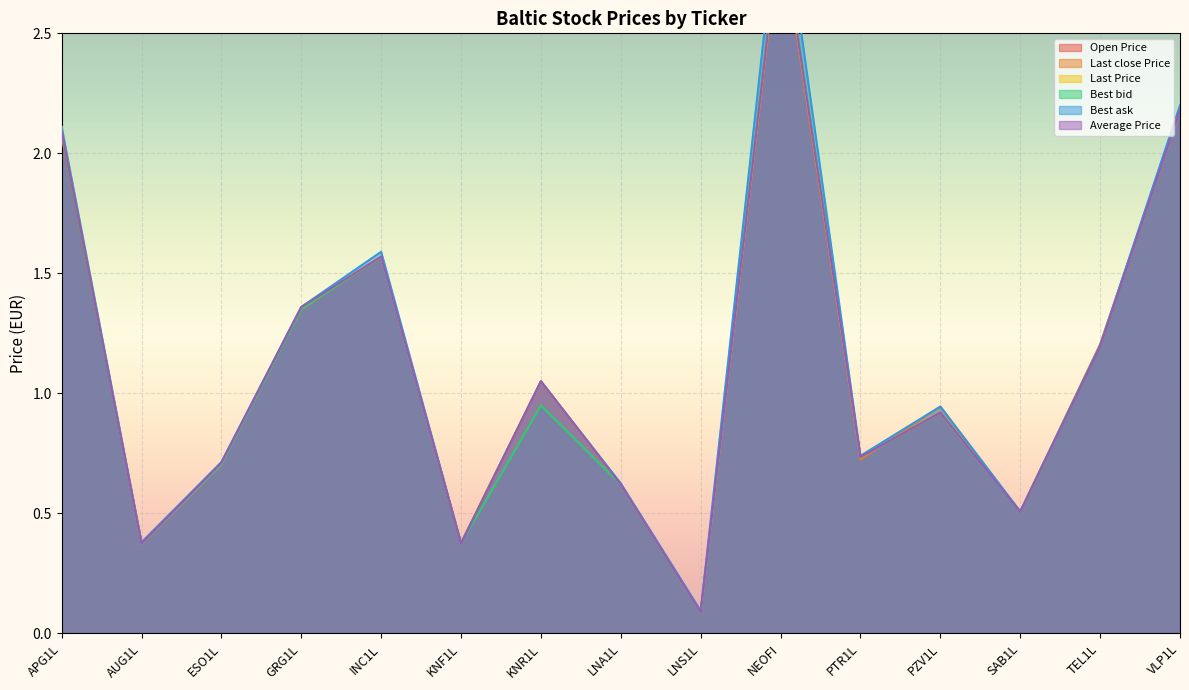

True or false: Best bid and Average Price intersect in this chart.

True